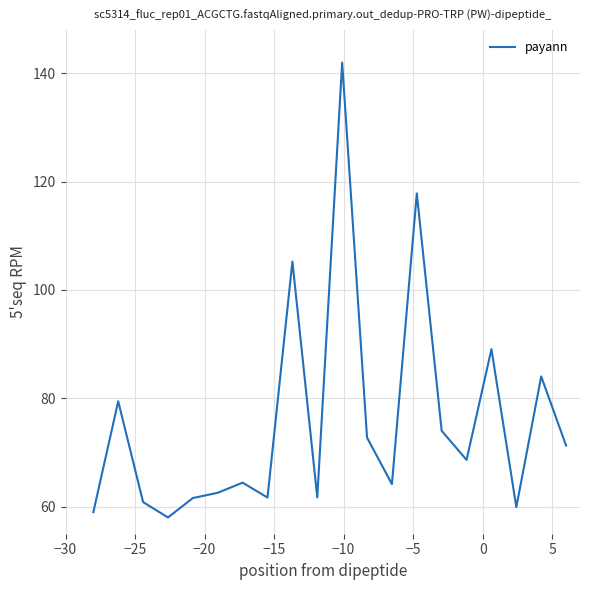

What is the maximum value shown in the chart?

142.0